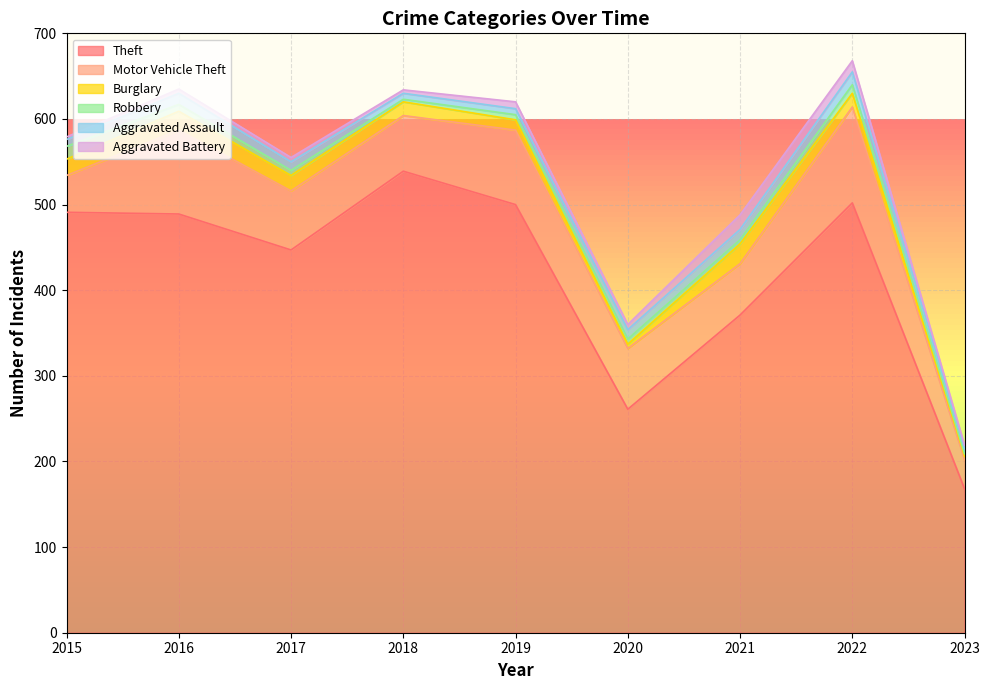

Does the chart display data point markers on the line(s)?

No